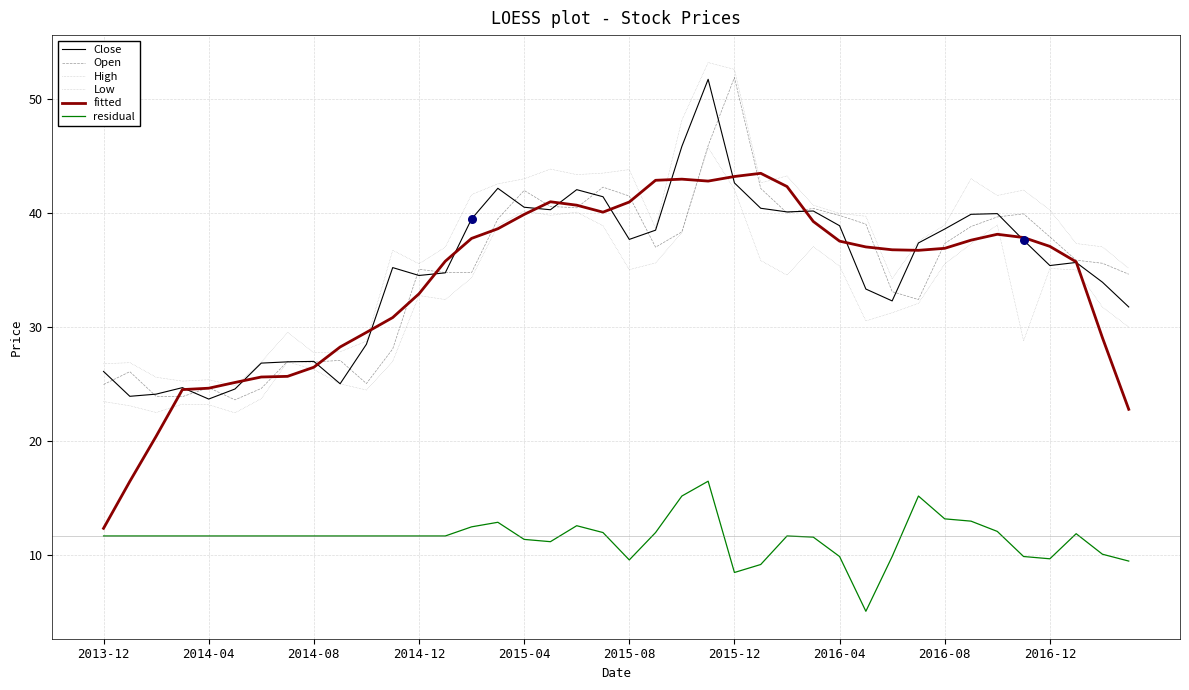

Which series has the largest total across all categories?

High